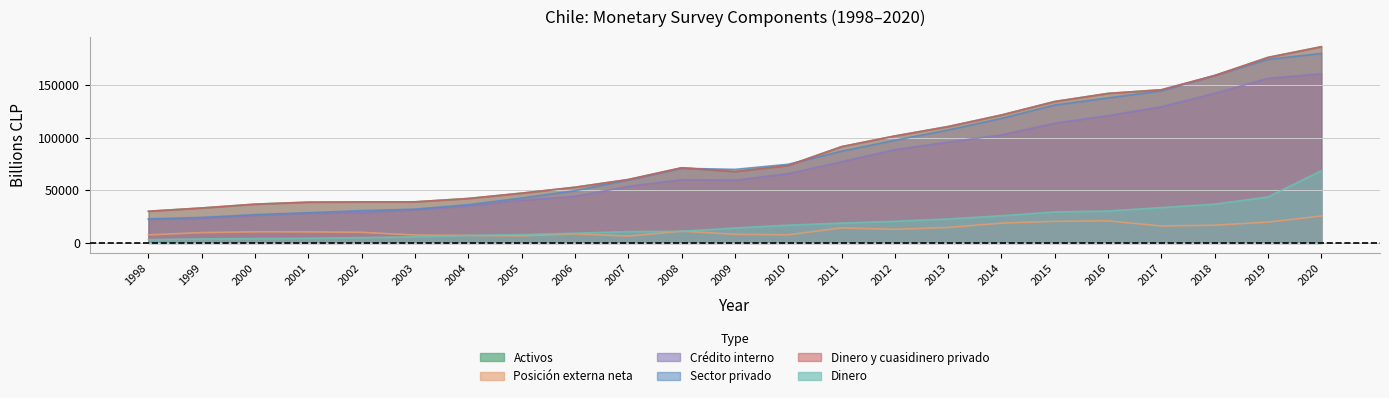

What is the lowest value of the Posición externa neta series?

6494